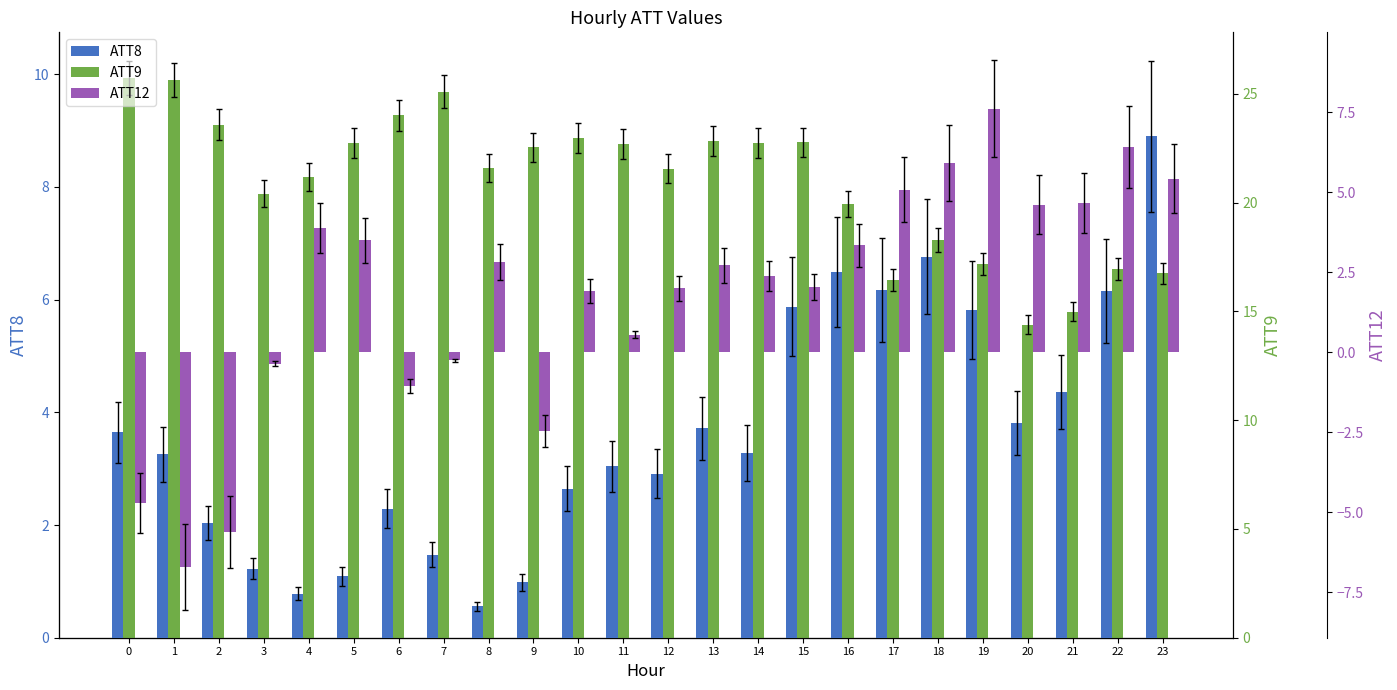

Read the ATT12 value at 7.

-0.3